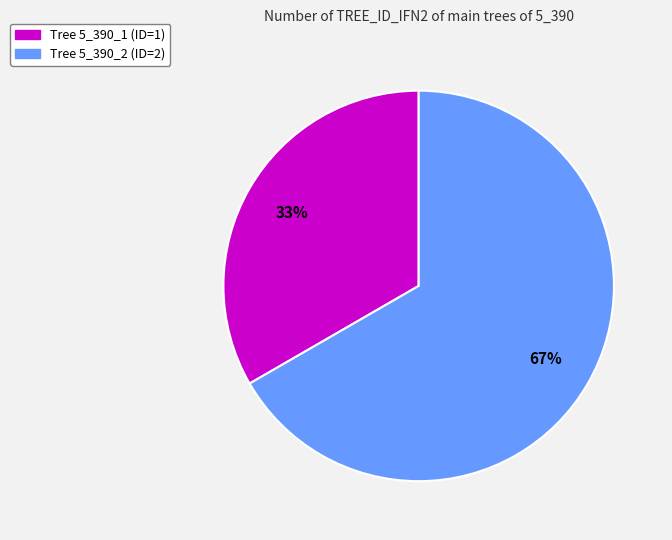

Count the number of slices in the pie.

2